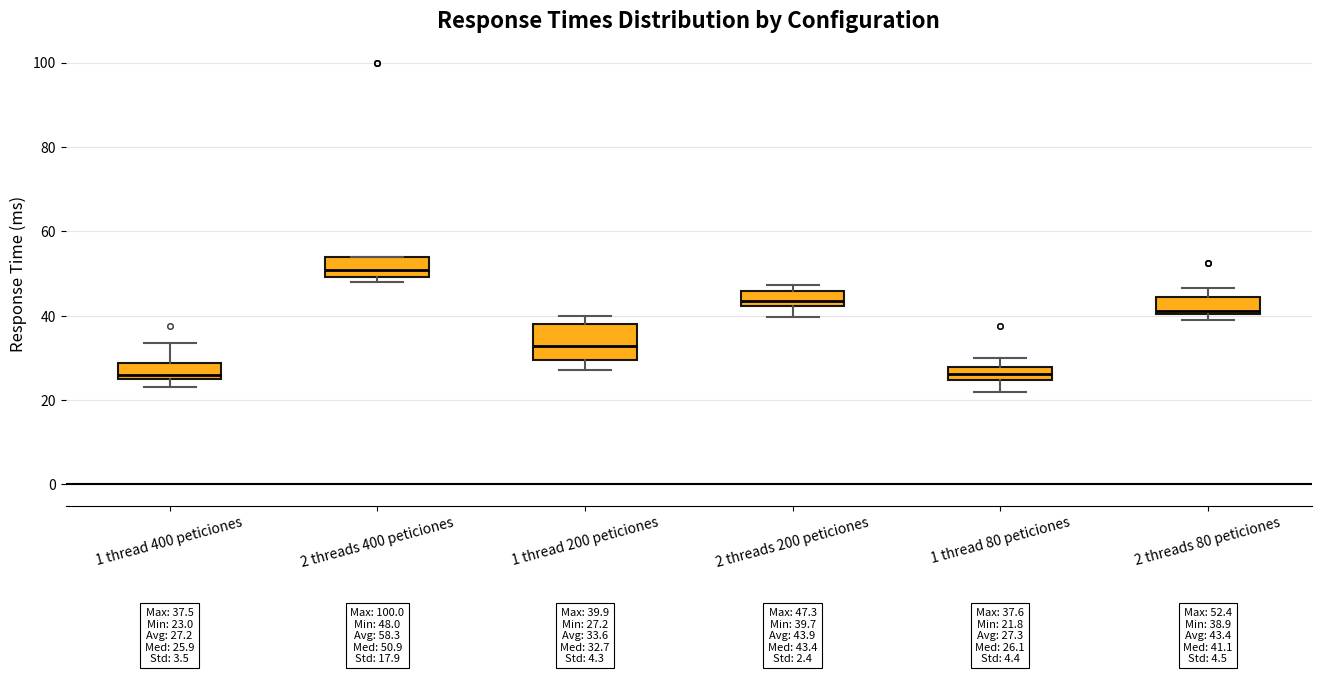

Comparing the boxes themselves (not the whiskers), which one is the tallest?

1 thread 200 peticiones